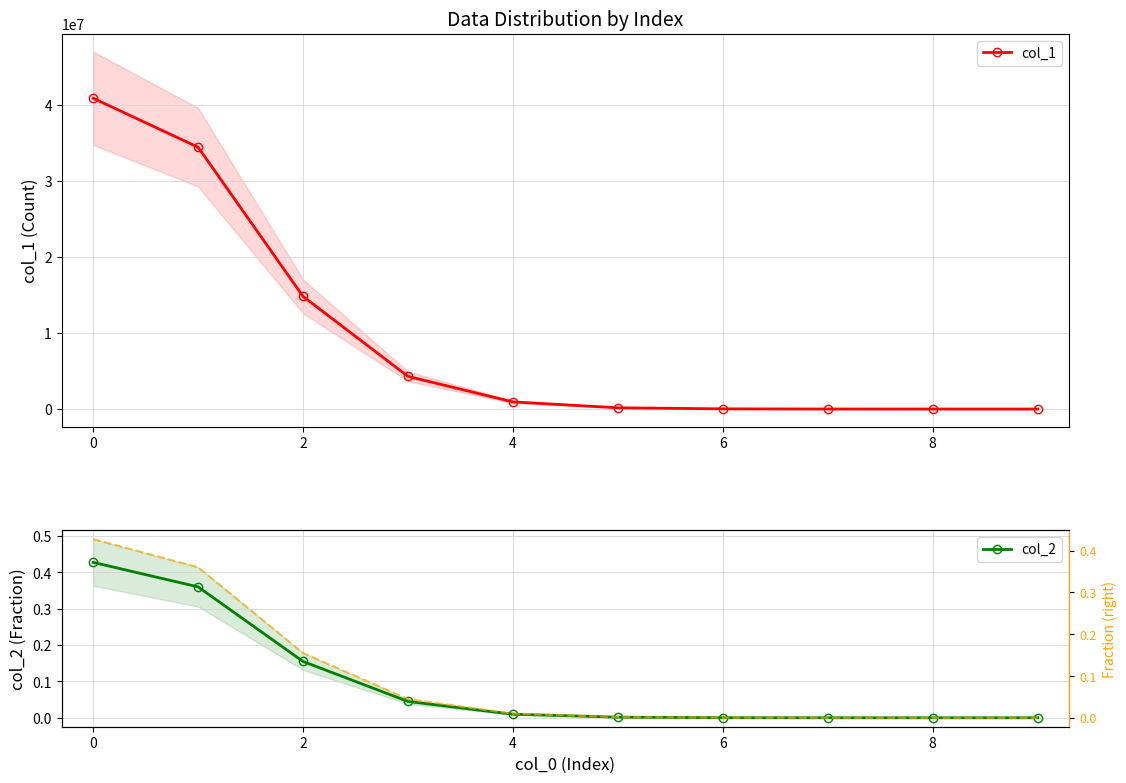

True or false: col_1 has a value of 40941191 at 0.

True